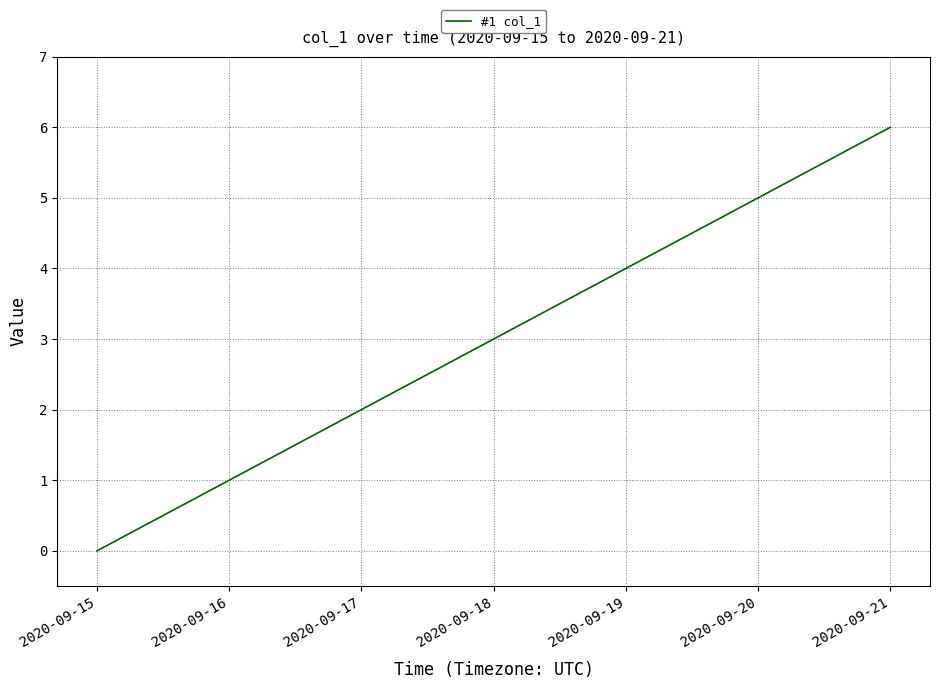

How many values are between 1 and 5?

5